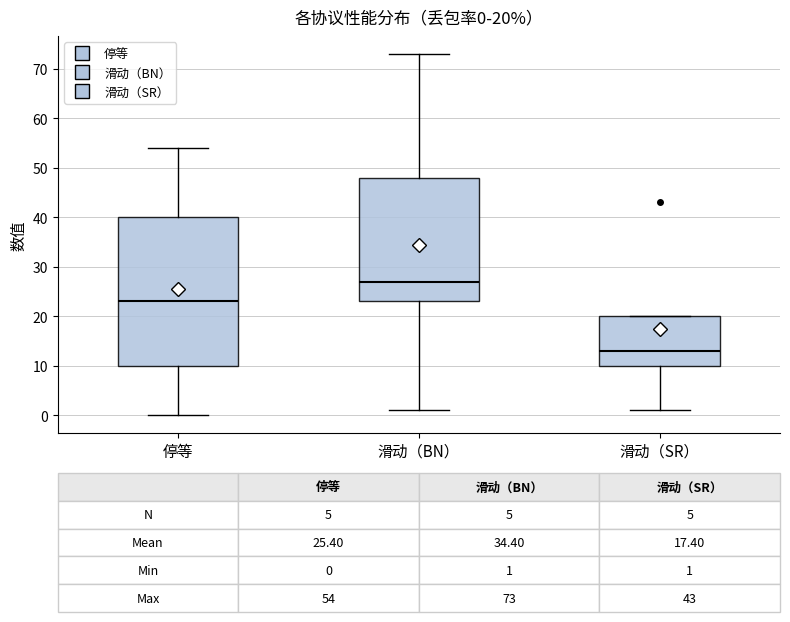

Which box's median line is the highest?

滑动（BN）